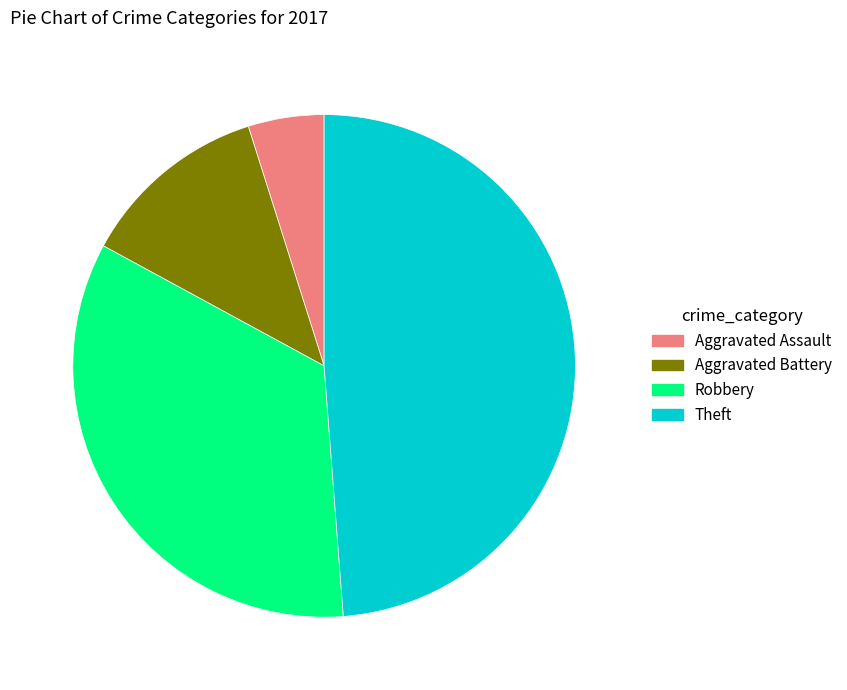

Count the number of slices in the pie.

4